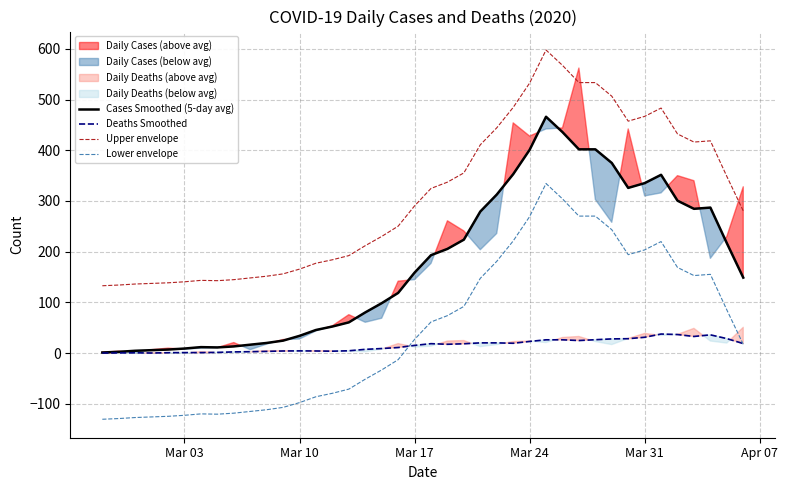

True or false: Upper envelope and Lower envelope cross at least once.

False